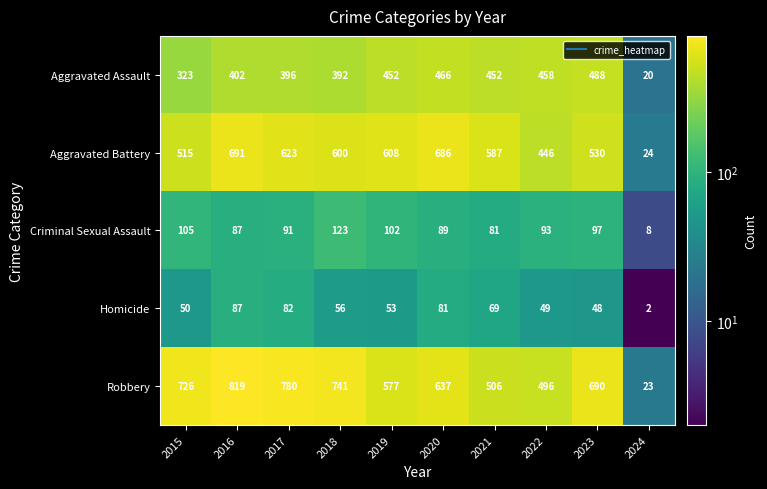

True or false: Aggravated Battery has a value of 686 at 2020.

True